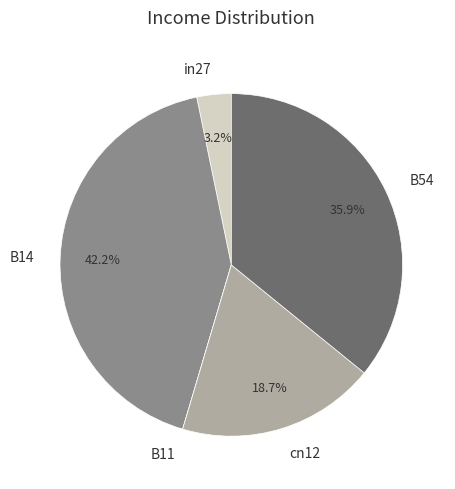

What percentage is the B54 slice, to the nearest percent?

36%